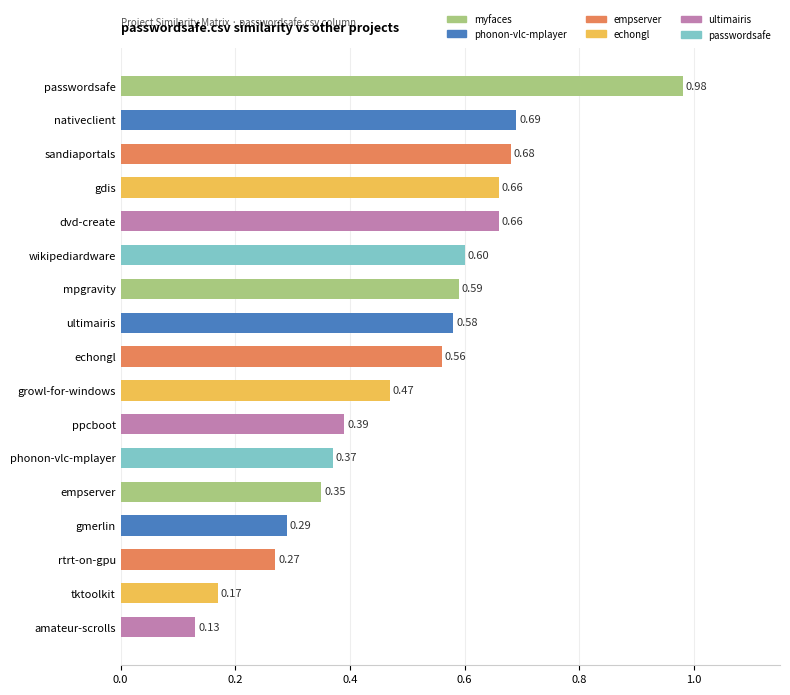

Between passwordsafe and gmerlin, which is larger?

passwordsafe